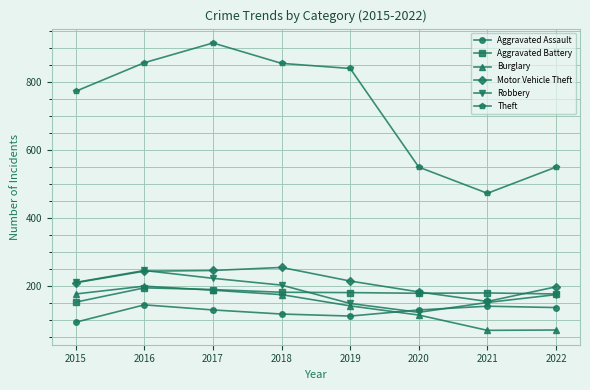

What is the sum of the Theft values at 2020 and 2022?

1102